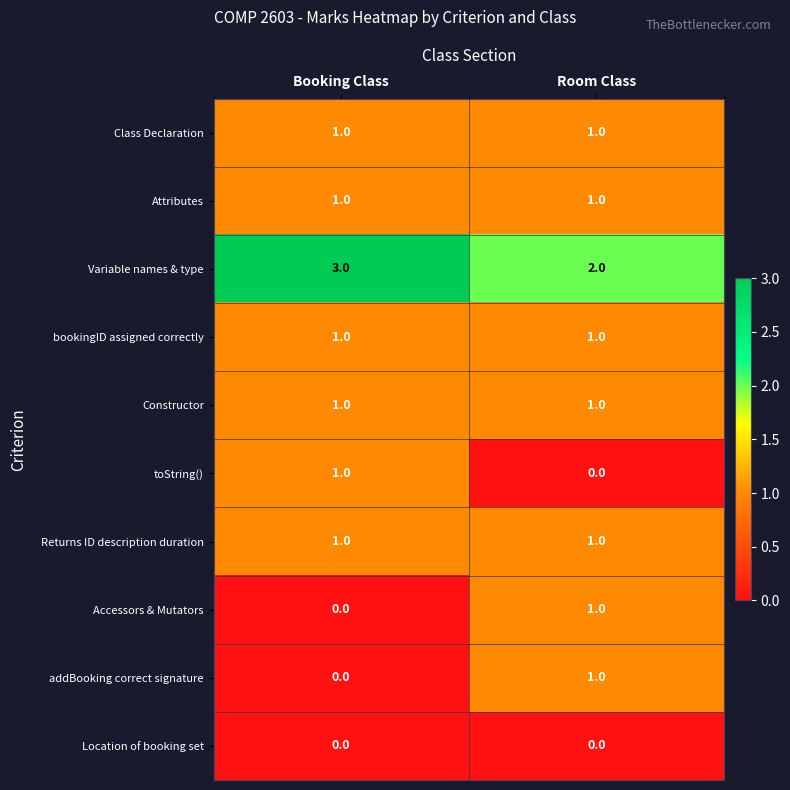

Rank the categories by Variable names & type value from lowest to highest.

Room Class, Booking Class